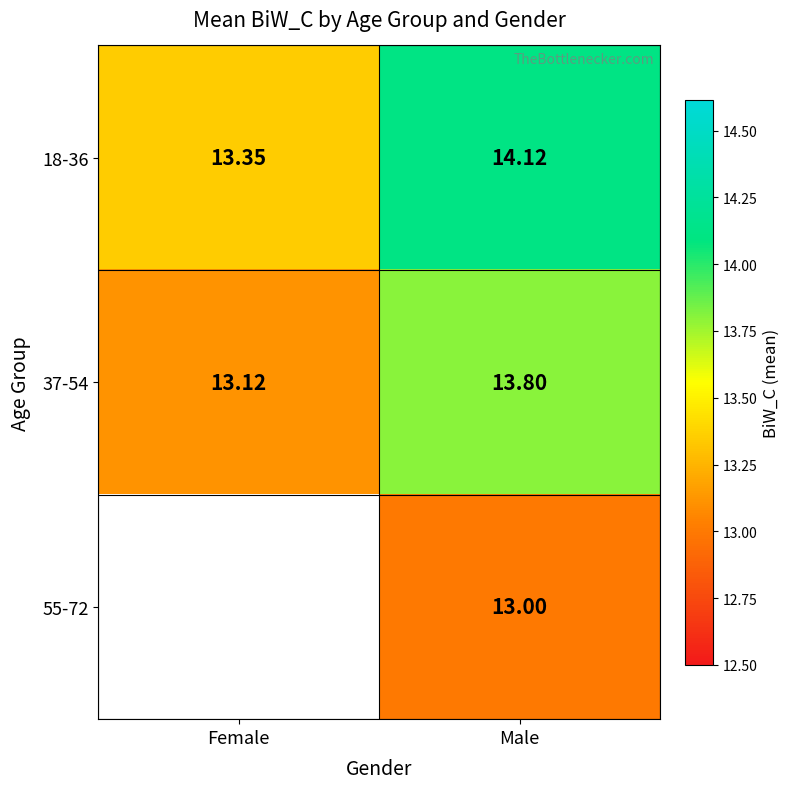

Is the value of 18-36 at Female greater than the value of 37-54 at Female?

Yes